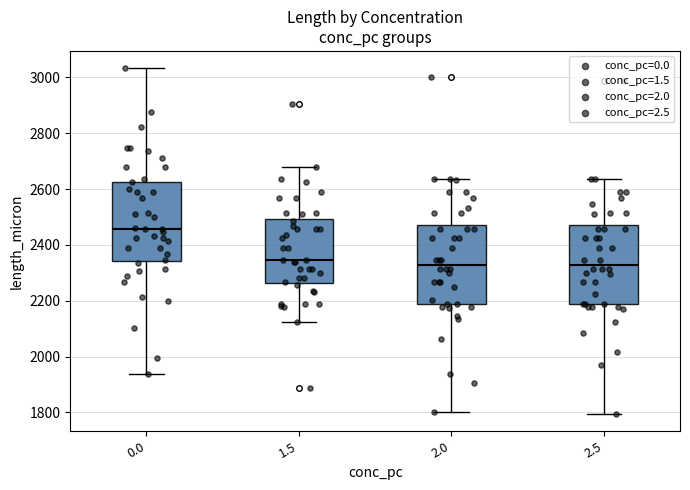

Reading left to right, transcribe this box plot: for each box, give where its median line is, the range the box spans, and where its two whiskers end, as read against the y-axis. The values are not printed on the chart, so give them approximately, as read against the axis.

0.0: median 2460, box 2340 to 2620, whiskers 1940 to 3040
1.5: median 2340, box 2260 to 2500, whiskers 2120 to 2680
2.0: median 2320, box 2180 to 2480, whiskers 1800 to 2640
2.5: median 2320, box 2180 to 2480, whiskers 1800 to 2640